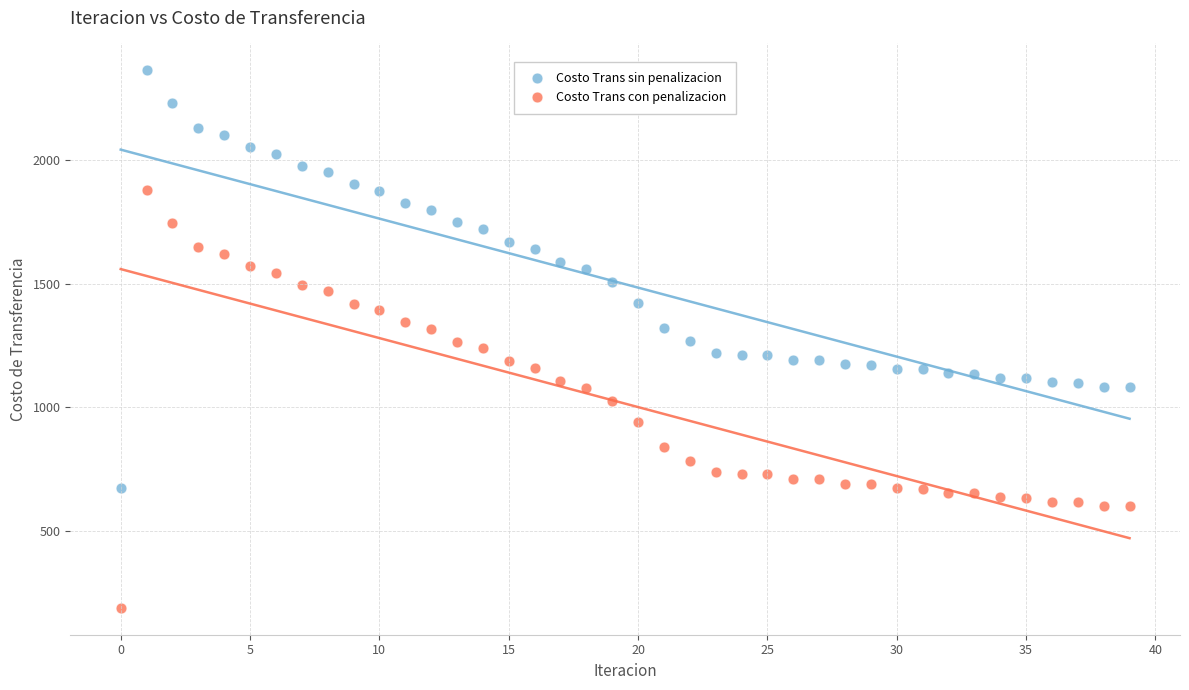

Which series reaches the maximum Y coordinate?

Costo Trans sin penalizacion